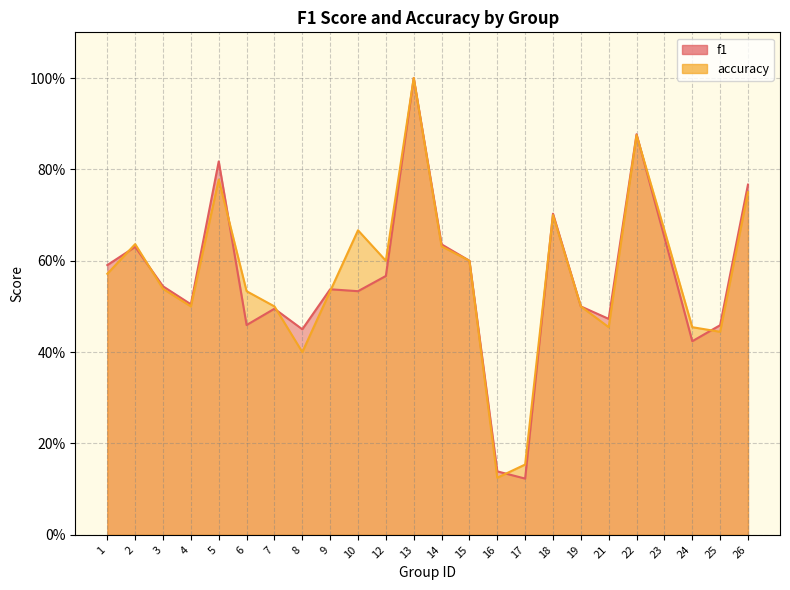

What is the value of the f1 point at the 4th from the left?

0.5